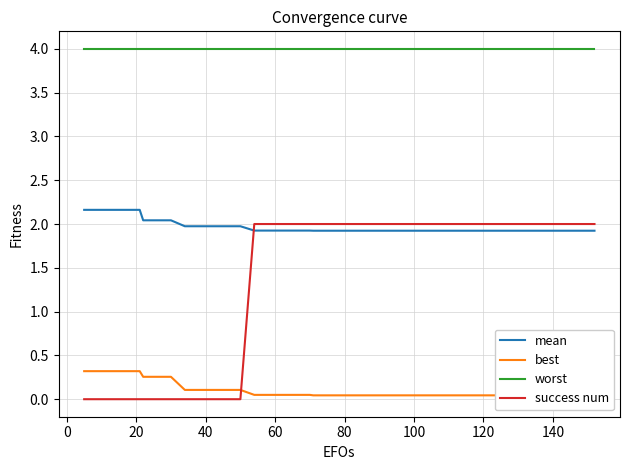

What is the highest value of the mean series?

2.2